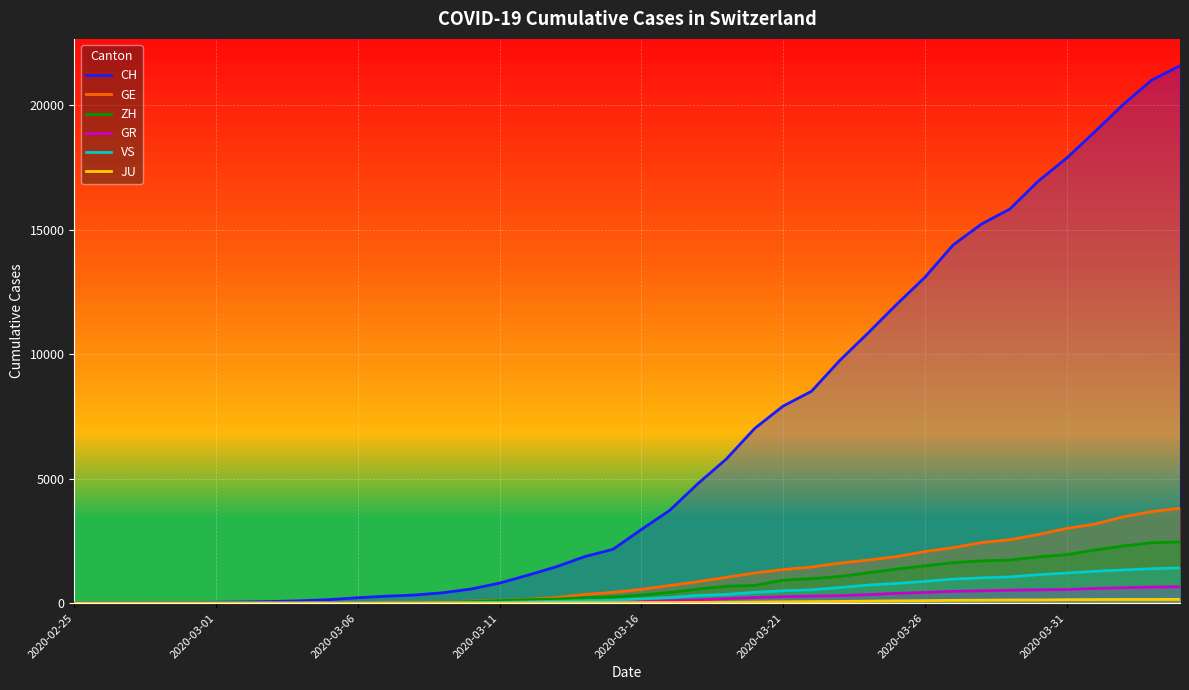

True or false: JU and GE intersect in this chart.

False